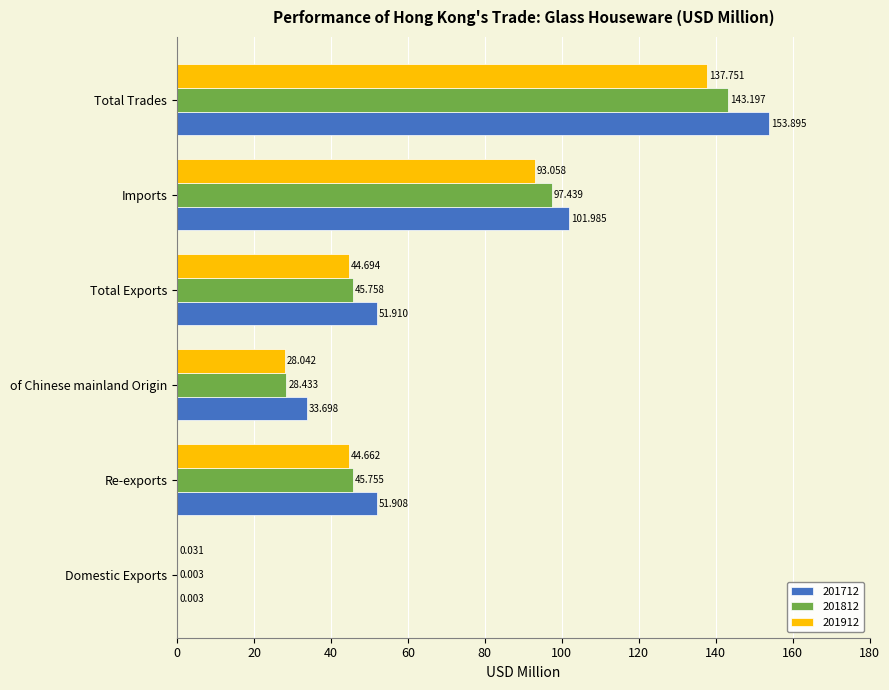

True or false: 201712 has a value of 67.9 at Total Exports.

False